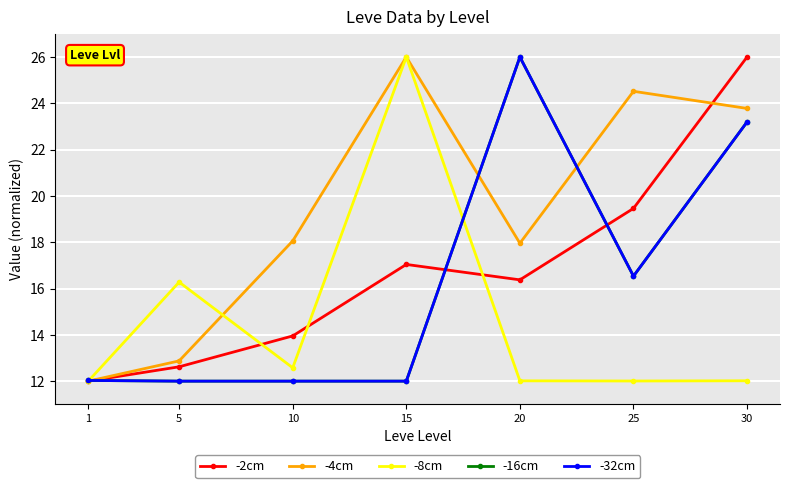

What is the smallest value displayed?

12.0